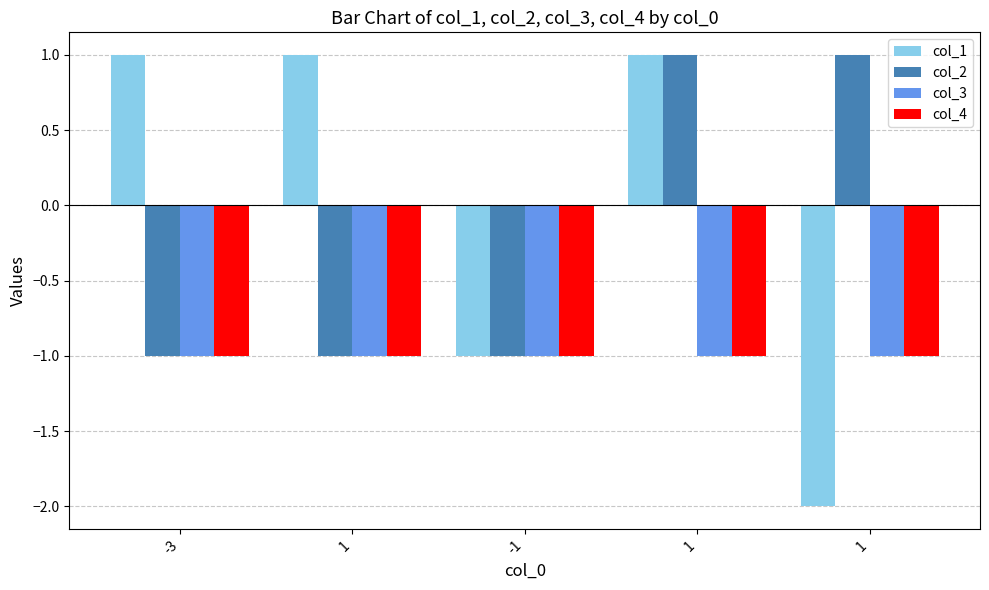

What is the sum of all col_4 values?

-5